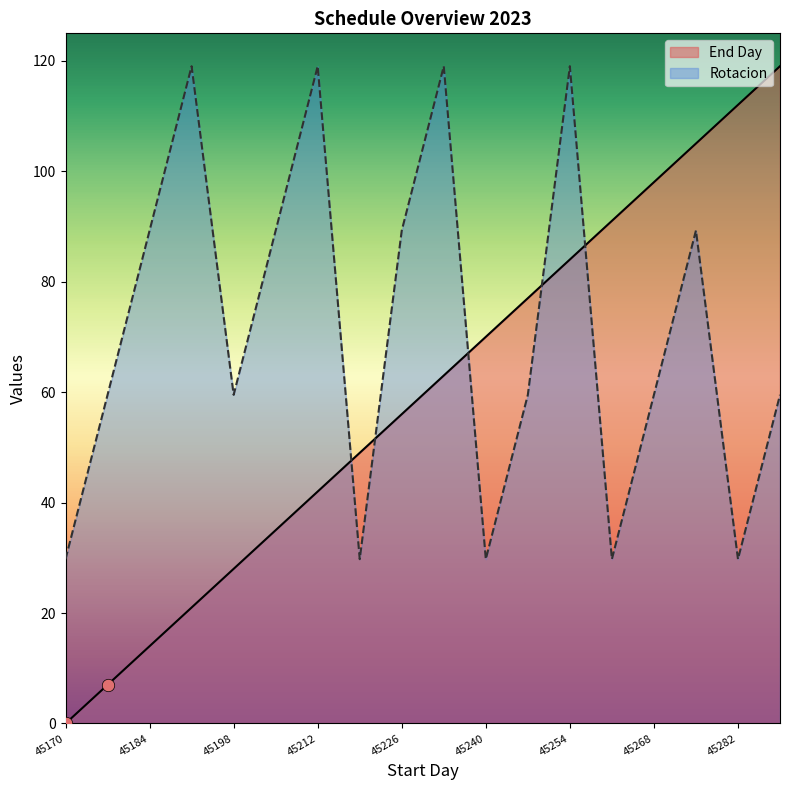

Which series has the largest total across all categories?

Rotacion